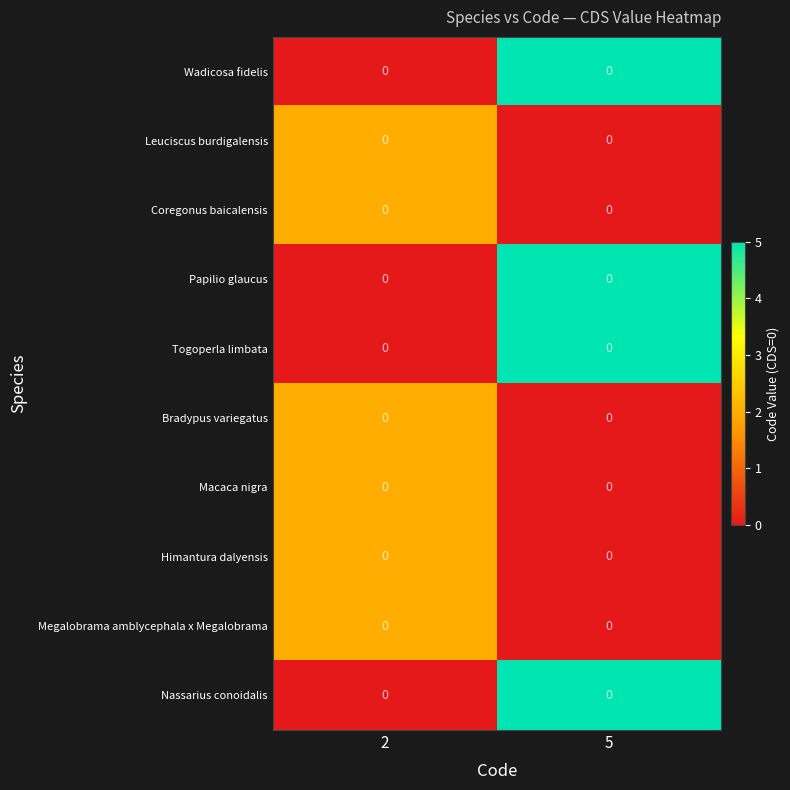

True or false: Coregonus baicalensis has a value of 2 at 2.

True